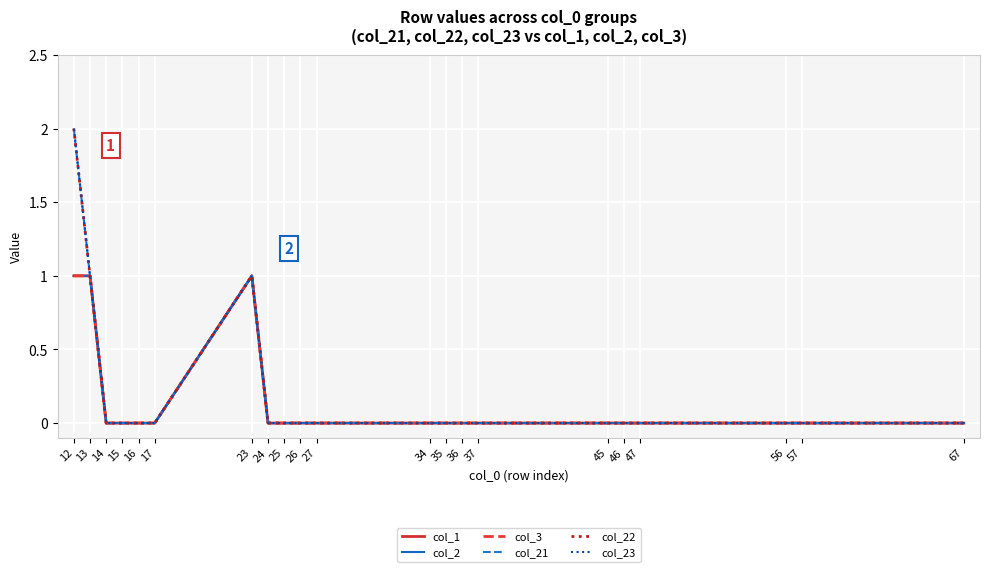

Does the chart display data point markers on the line(s)?

No